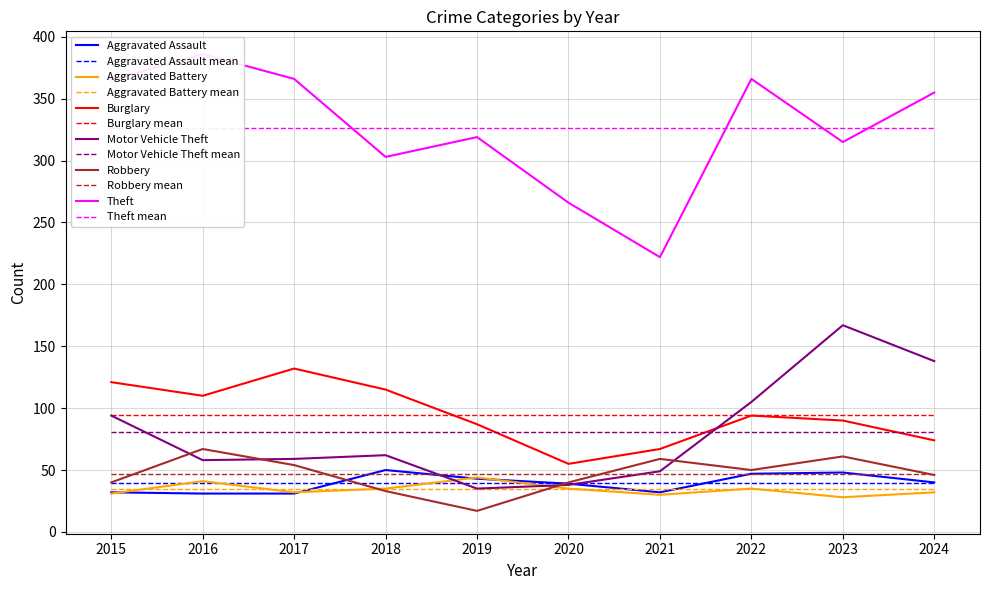

Reading left to right, transcribe all the data shown in this chart.

Aggravated Assault: 2015=32	2016=31	2017=31	2018=50	2019=43	2020=39	2021=32	2022=47	2023=48	2024=40
Aggravated Battery: 2015=31	2016=41	2017=32	2018=35	2019=44	2020=35	2021=30	2022=35	2023=28	2024=32
Burglary: 2015=121	2016=110	2017=132	2018=115	2019=87	2020=55	2021=67	2022=94	2023=90	2024=74
Motor Vehicle Theft: 2015=94	2016=58	2017=59	2018=62	2019=35	2020=38	2021=49	2022=105	2023=167	2024=138
Robbery: 2015=40	2016=67	2017=54	2018=33	2019=17	2020=40	2021=59	2022=50	2023=61	2024=46
Theft: 2015=365	2016=386	2017=366	2018=303	2019=319	2020=266	2021=222	2022=366	2023=315	2024=355